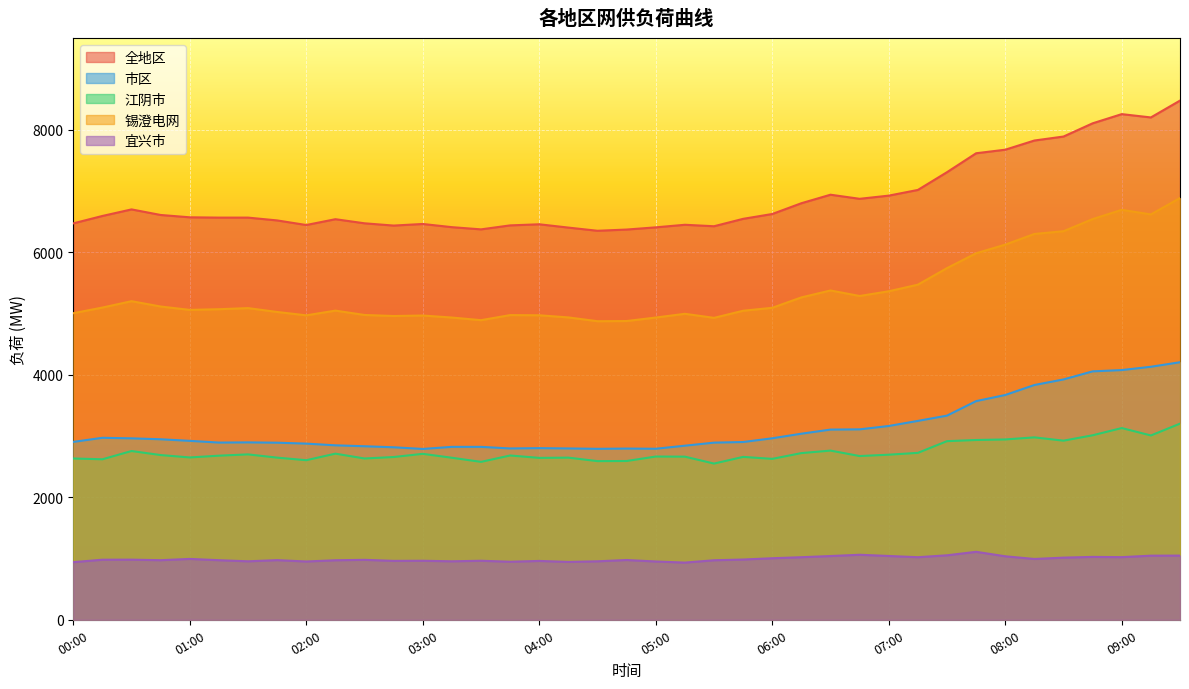

At which label does 全地区 first exceed 6568?

00:15